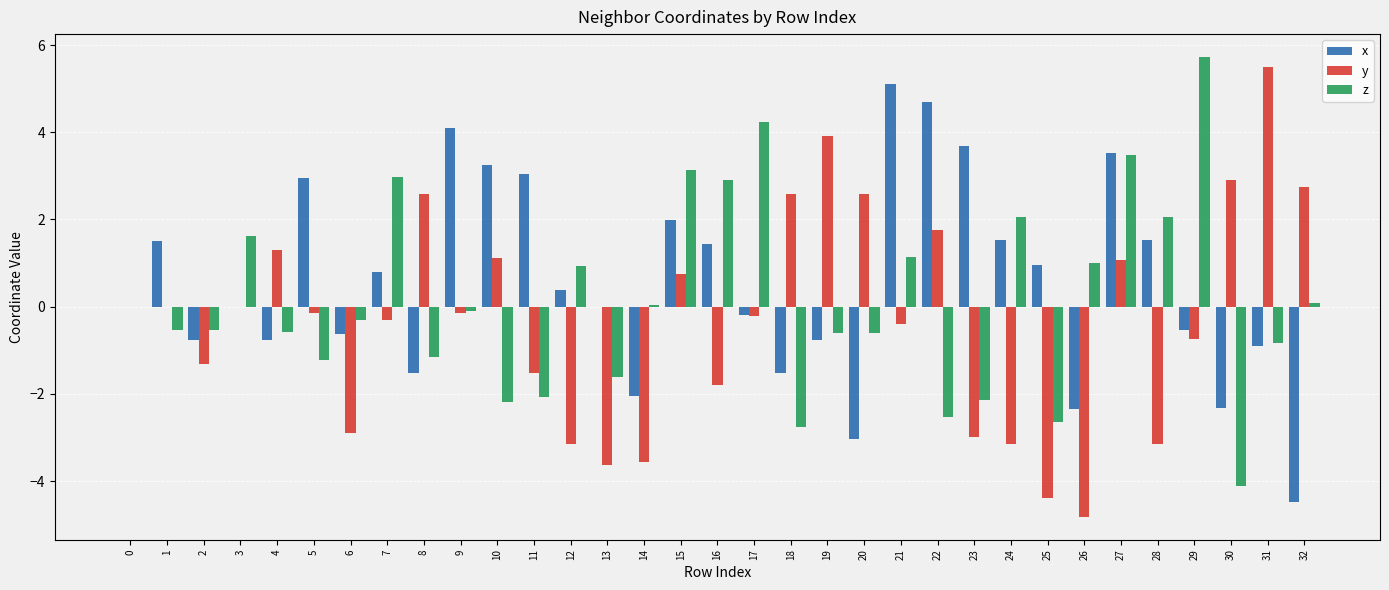

True or false: z has a value of -0.6 at 4.

True